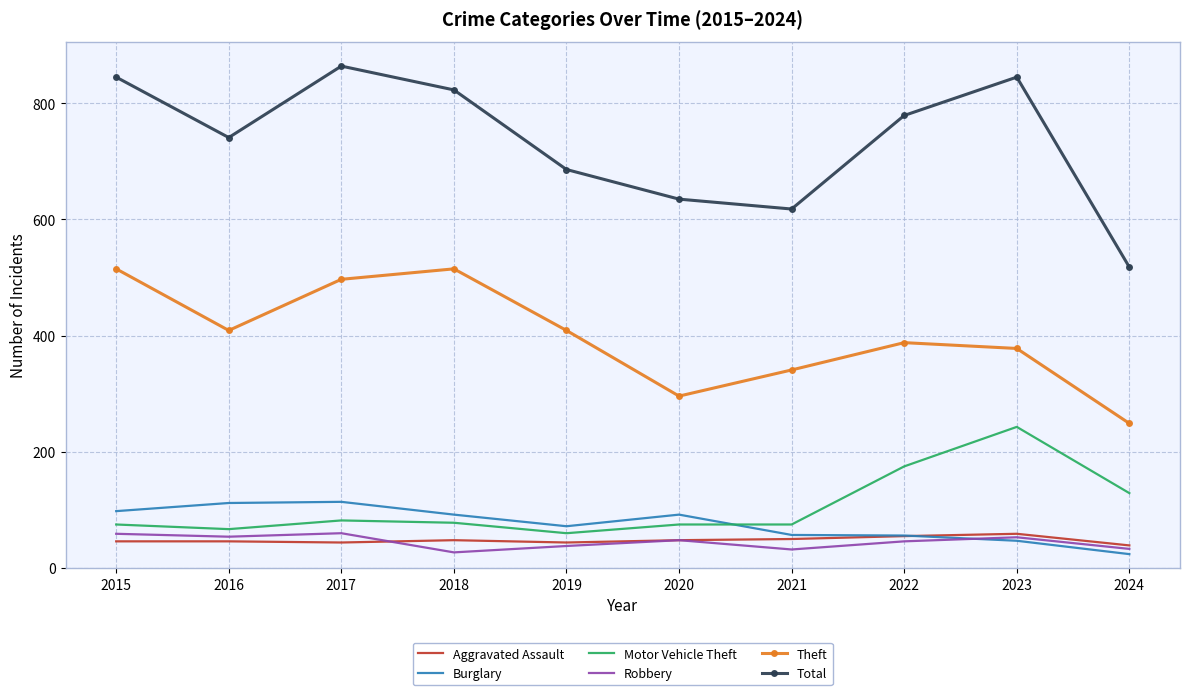

Which series has the widest spread of values?

Total